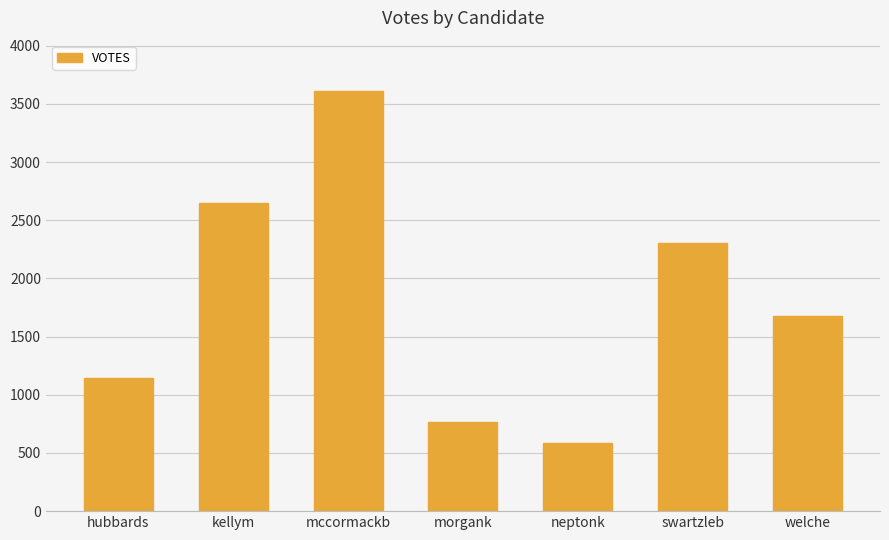

Read the value at mccormackb, to the nearest 100.

3600